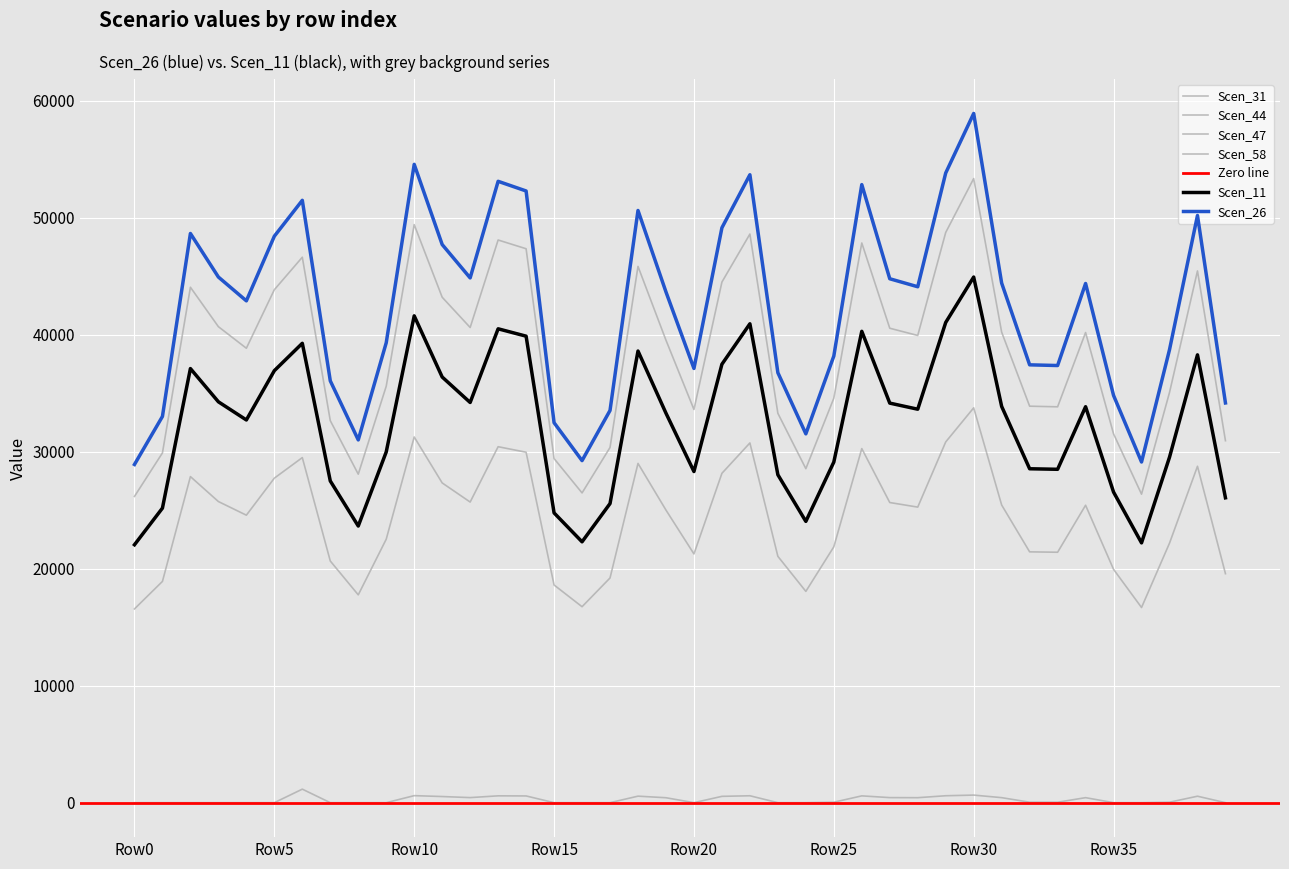

In Scen_11, how many points are higher than both neighbors (excluding endpoints)?

10